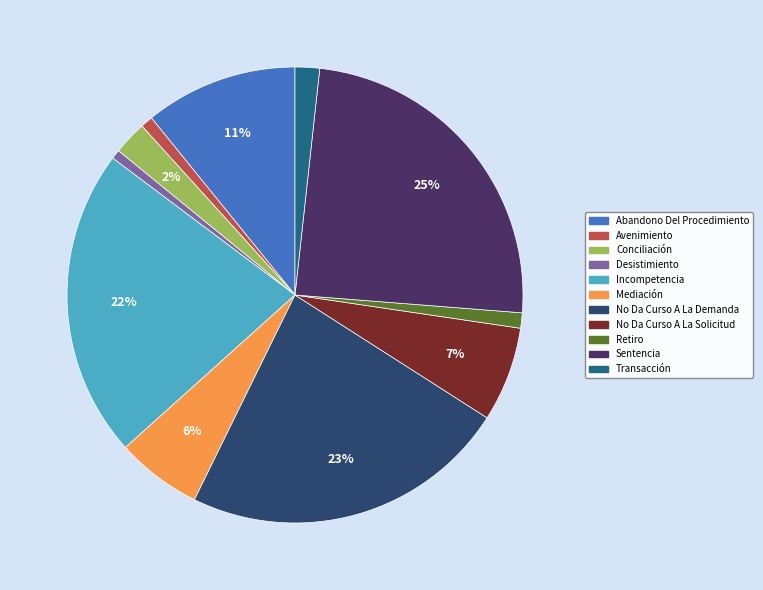

To the nearest percent, what percentage of the pie is Transacción?

2%